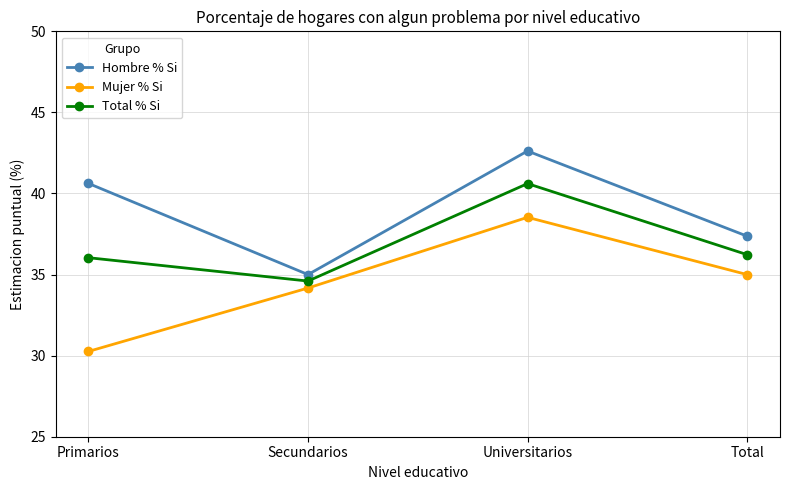

Between Secundarios and Universitarios, which series saw the biggest shift?

Hombre % Si